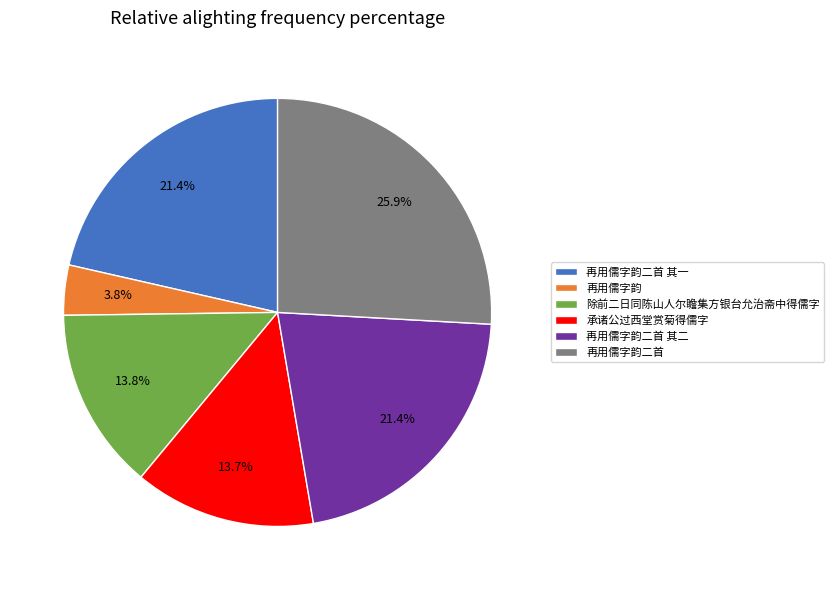

Is there any slice that represents more than half of the pie?

No